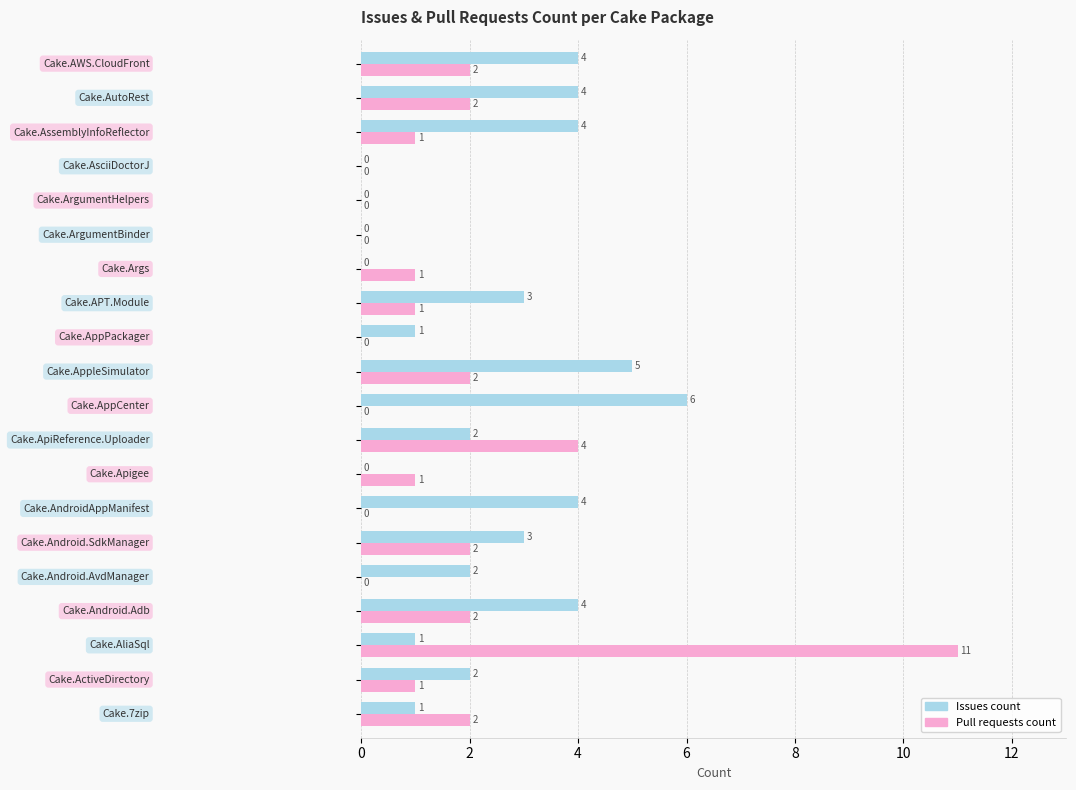

Count the Issues count values in the range 1 to 4.

13